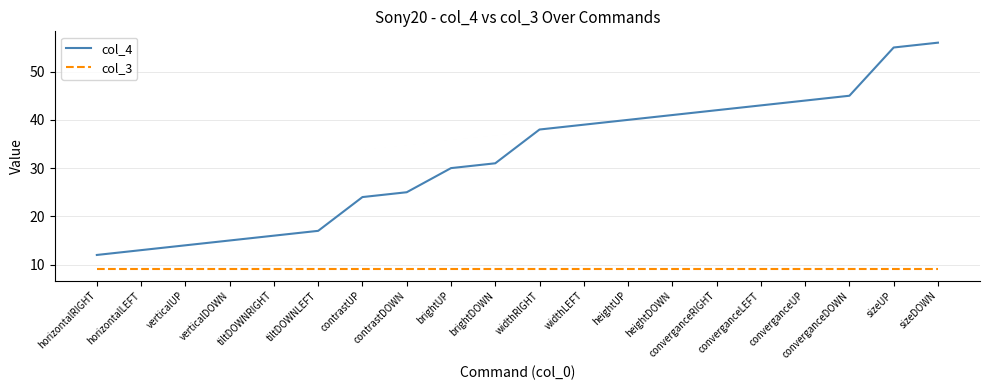

What is the difference between the highest and lowest values at converganceUP?

35